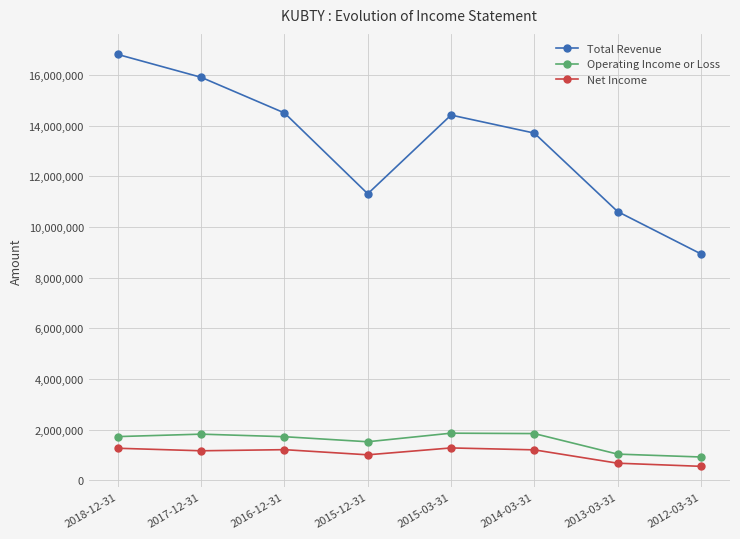

True or false: Net Income and Total Revenue cross at least once.

False